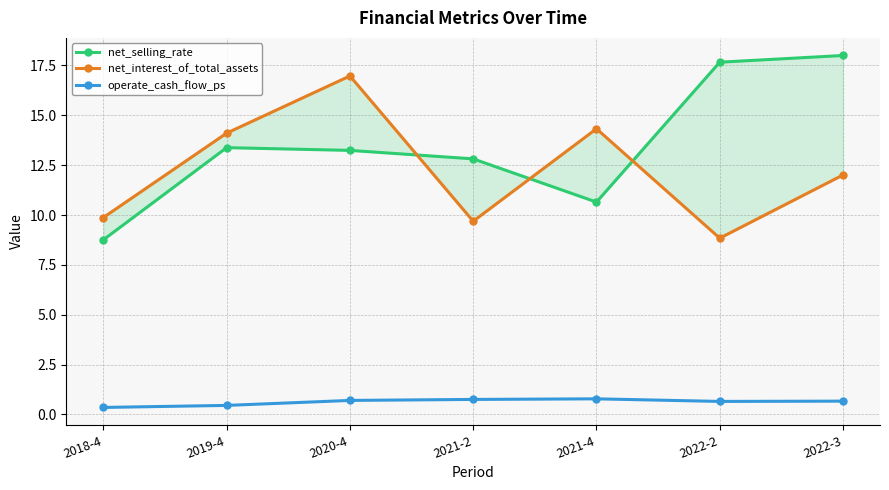

How many data points does each series have?

7